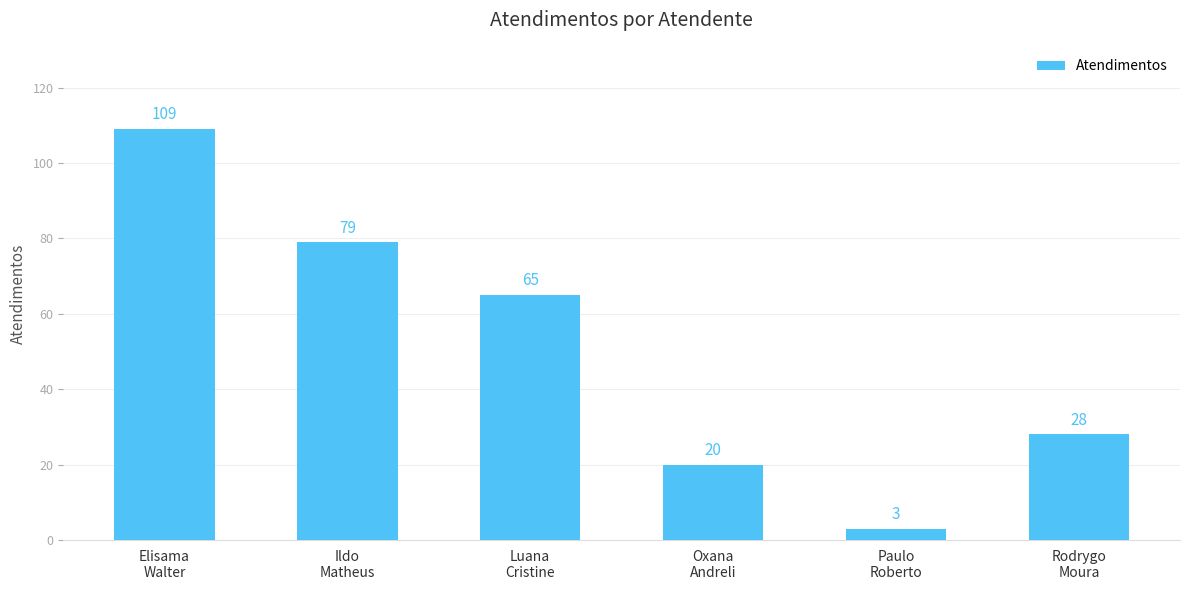

Approximately how many times larger is the value at Luana
Cristine compared to Oxana
Andreli?

3.2